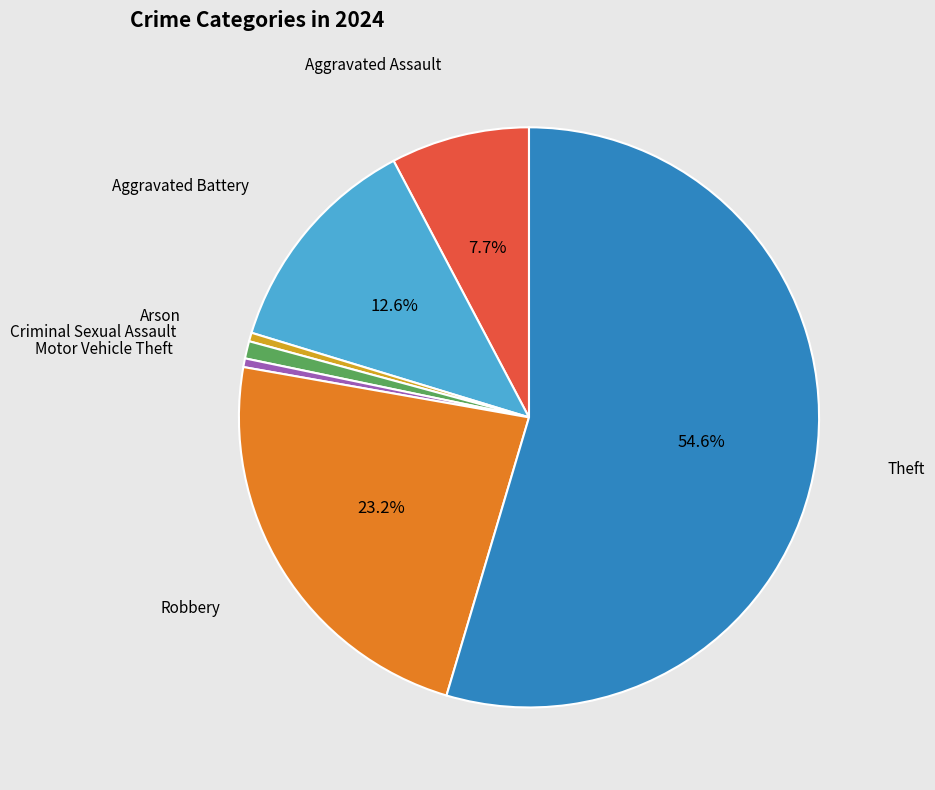

Count the number of slices in the pie.

7